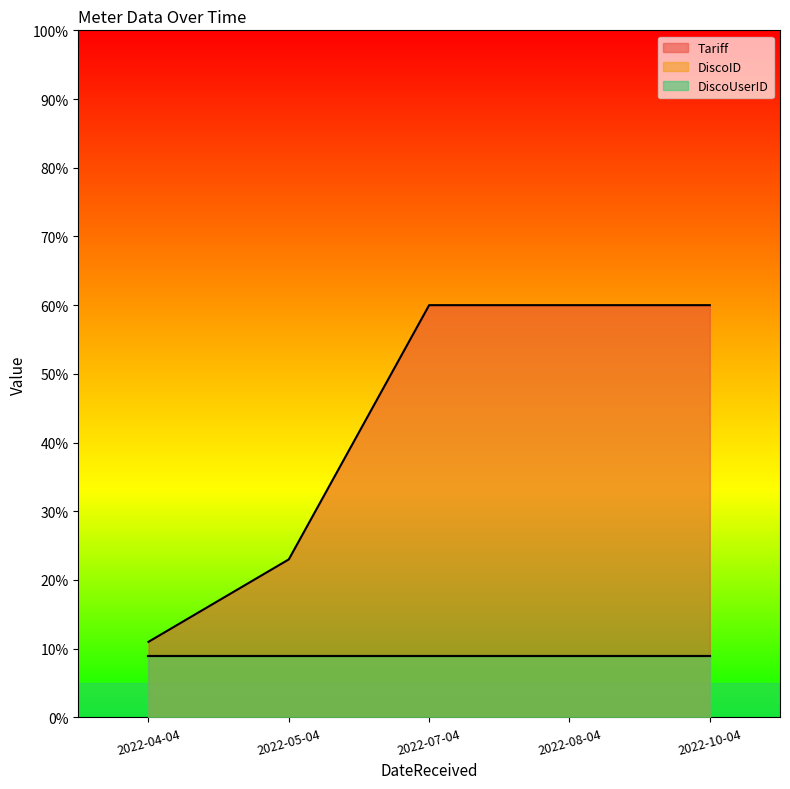

Which category has the highest value across all series?

2022-07-04